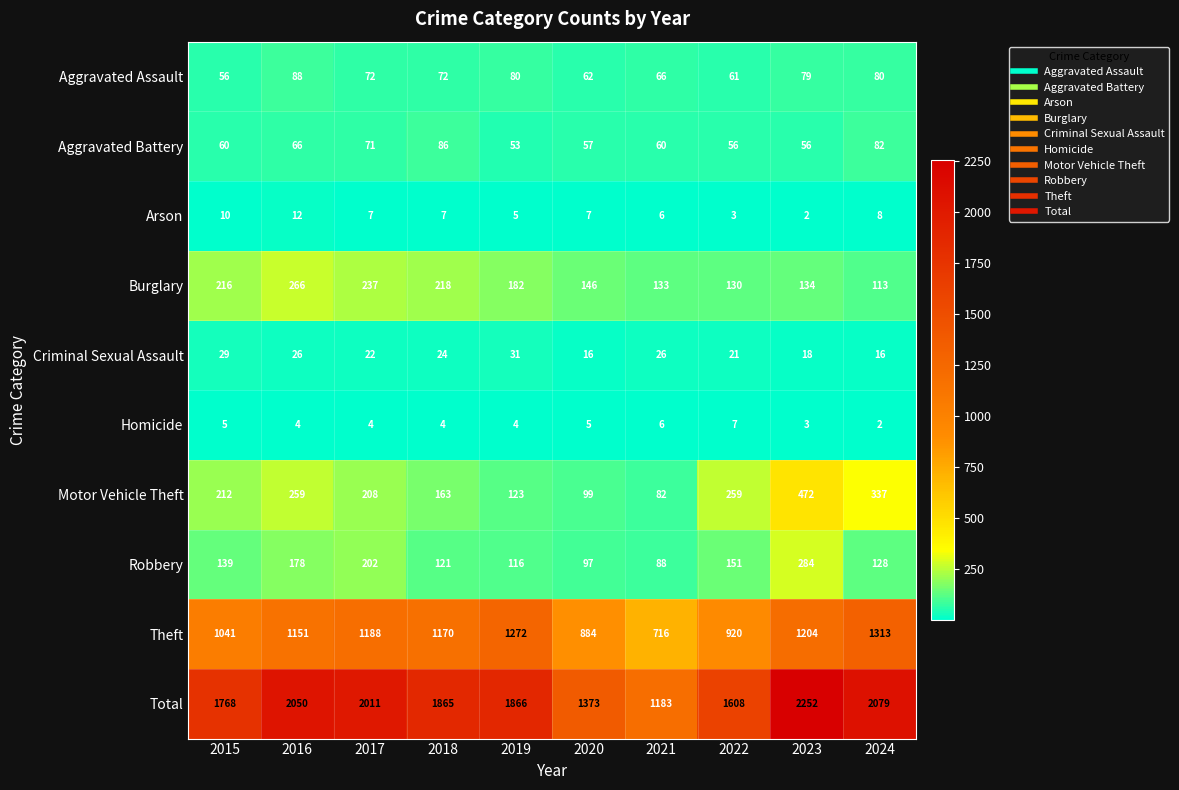

At 2020, list the series in order from largest to smallest.

Total, Theft, Burglary, Motor Vehicle Theft, Robbery, Aggravated Assault, Aggravated Battery, Criminal Sexual Assault, Arson, Homicide